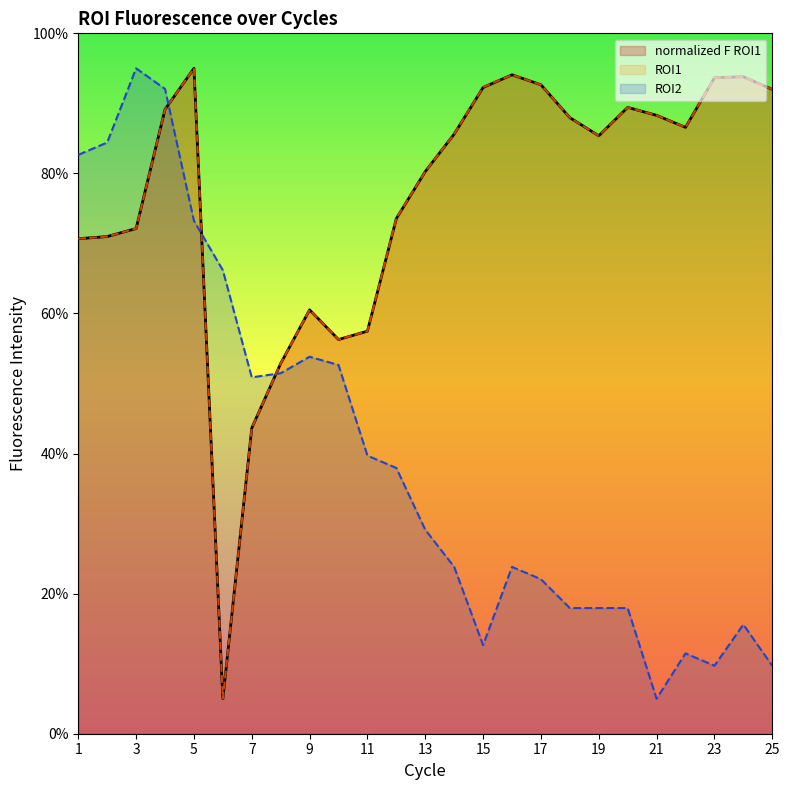

Reading left to right, extract all data points from this chart.

ROI1: 1=70.7	2=71.0	3=72.1	4=89.1	5=95.0	6=5.0	7=43.6	8=52.9	9=60.5	10=56.3	11=57.5	12=73.6	13=80.3	14=85.6	15=92.3	16=94.1	17=92.7	18=88.0	19=85.4	20=89.4	21=88.3	22=86.6	23=93.7	24=93.8	25=92.0
ROI2: 1=82.6	2=84.4	3=95.0	4=92.1	5=73.2	6=66.2	7=50.9	8=51.5	9=53.8	10=52.6	11=39.7	12=37.9	13=29.1	14=23.8	15=12.6	16=23.8	17=22.1	18=17.9	19=17.9	20=17.9	21=5.0	22=11.5	23=9.7	24=15.6	25=9.7
normalized F ROI1: 1=70.7	2=71.0	3=72.1	4=89.1	5=95.0	6=5.0	7=43.6	8=52.9	9=60.5	10=56.3	11=57.5	12=73.6	13=80.3	14=85.6	15=92.3	16=94.1	17=92.7	18=88.0	19=85.4	20=89.4	21=88.3	22=86.6	23=93.7	24=93.8	25=92.0